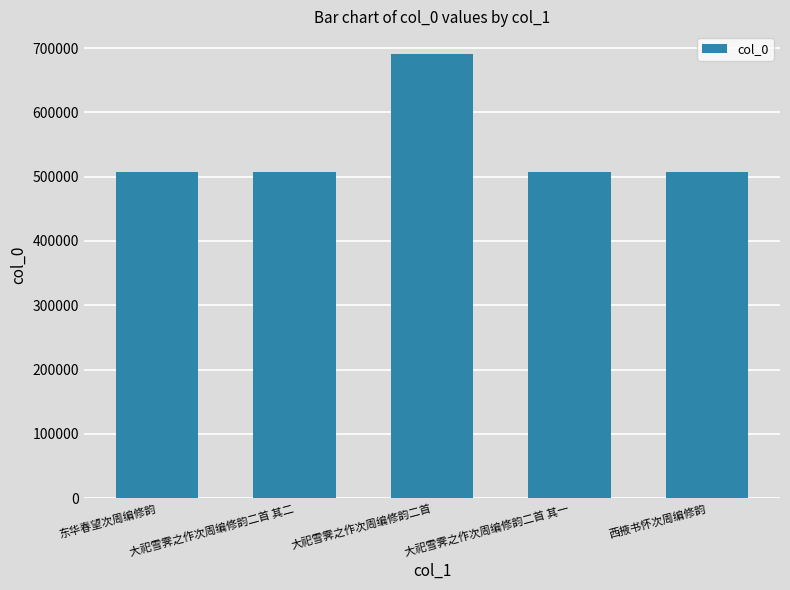

What is the sum of all values?

2722682